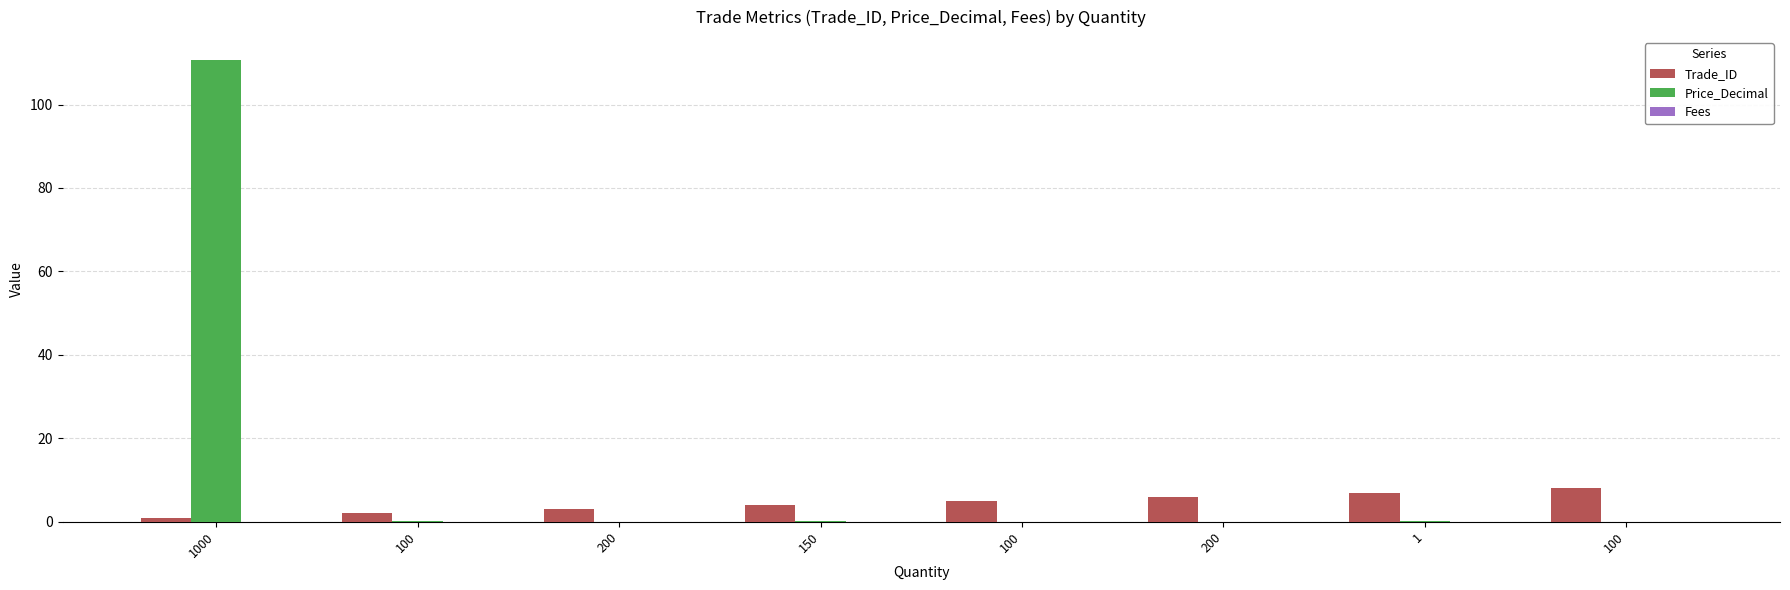

How many data points does each series have?

8